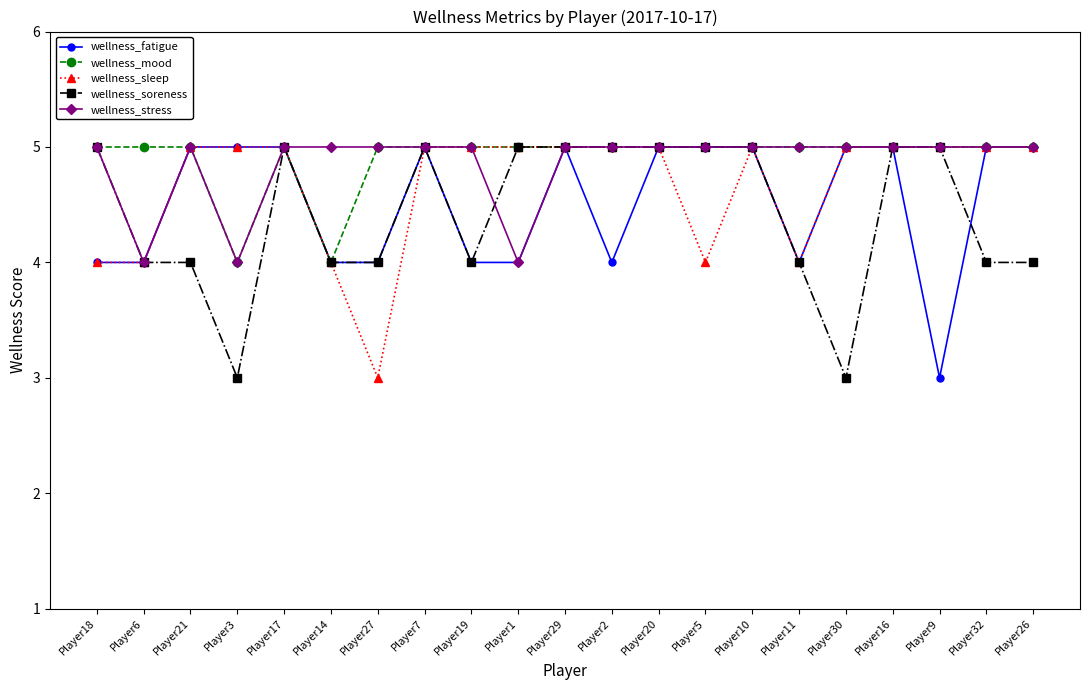

Reading left to right, transcribe all the data shown in this chart.

wellness_fatigue: 4	4	5	5	5	4	4	5	4	4	5	4	5	5	5	4	5	5	3	5	5
wellness_mood: 5	5	5	4	5	4	5	5	5	5	5	5	5	5	5	5	5	5	5	5	5
wellness_sleep: 4	4	5	5	5	4	3	5	5	5	5	5	5	4	5	4	5	5	5	5	5
wellness_soreness: 5	4	4	3	5	4	4	5	4	5	5	5	5	5	5	4	3	5	5	4	4
wellness_stress: 5	4	5	4	5	5	5	5	5	4	5	5	5	5	5	5	5	5	5	5	5